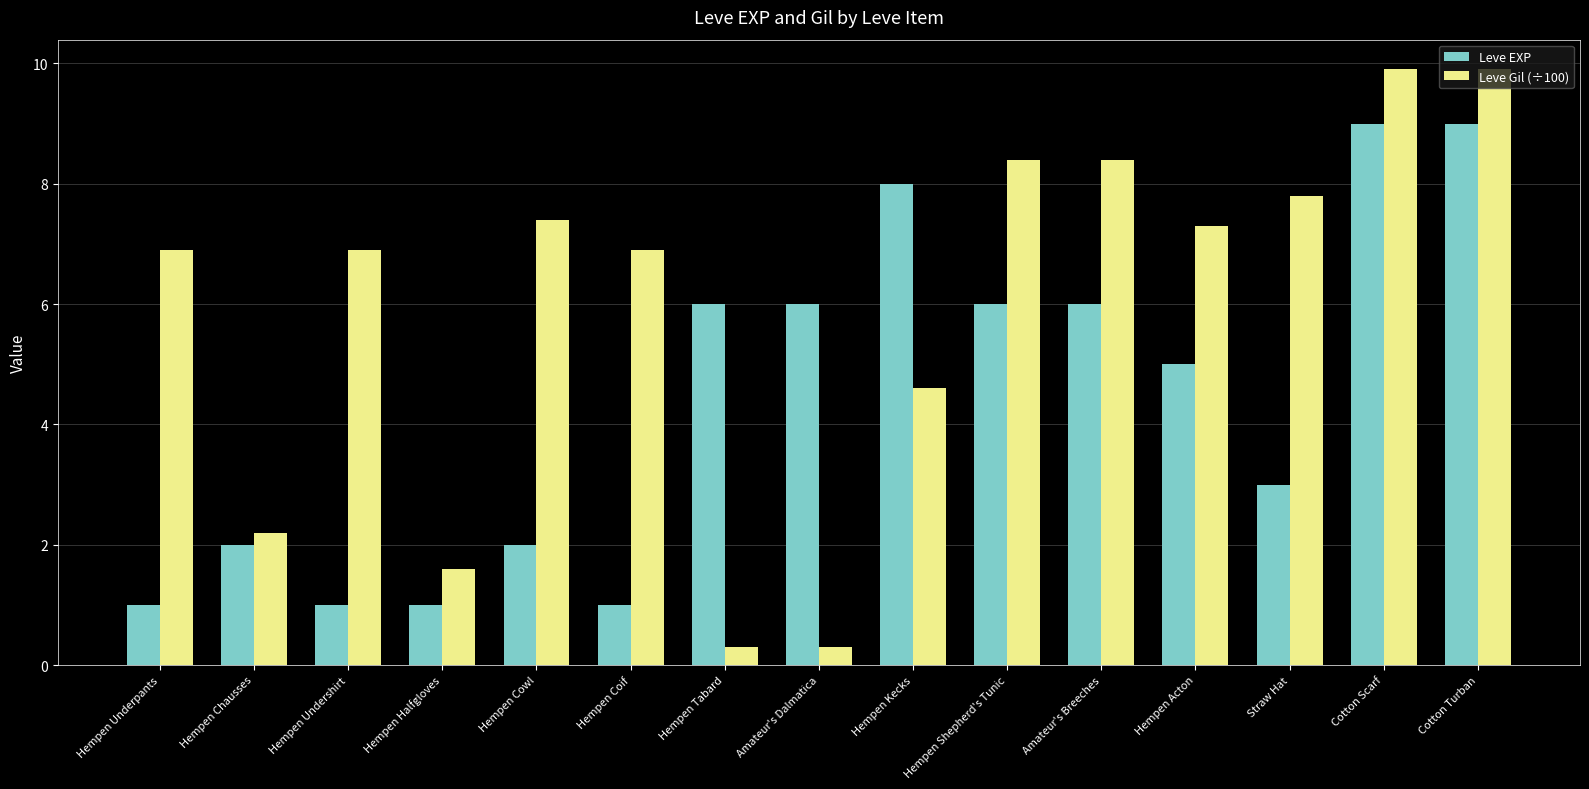

What are all the series names shown in the legend?

Leve EXP, Leve Gil (÷100)